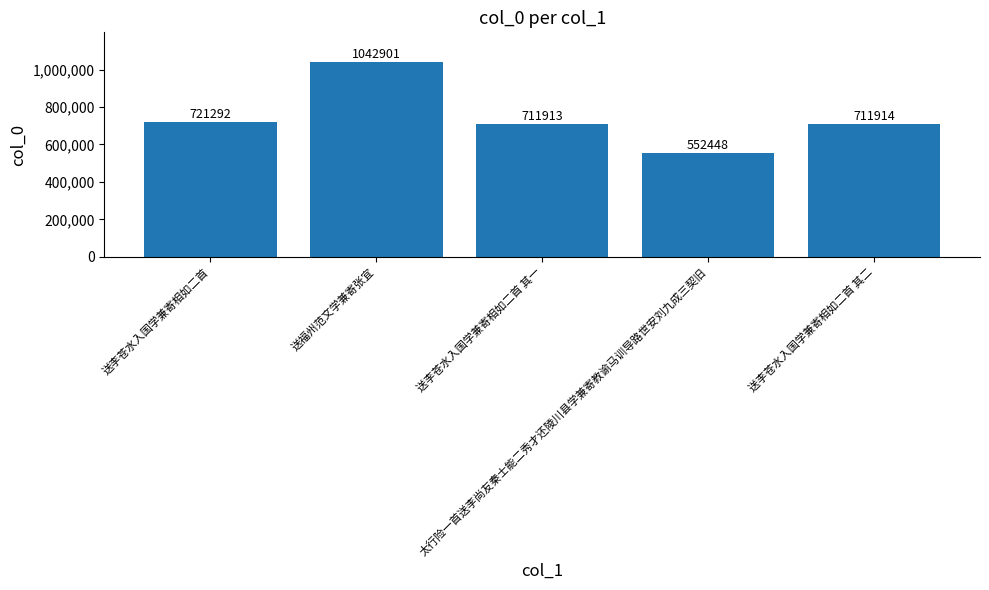

What is the value of the 3rd bar from the left?

711913